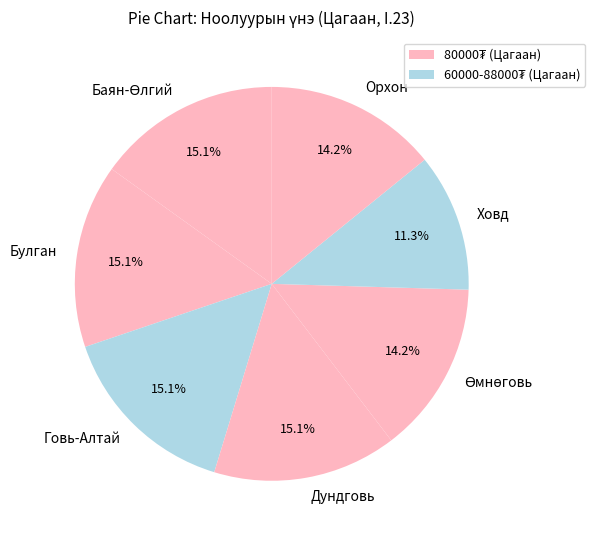

Count the number of slices in the pie.

7